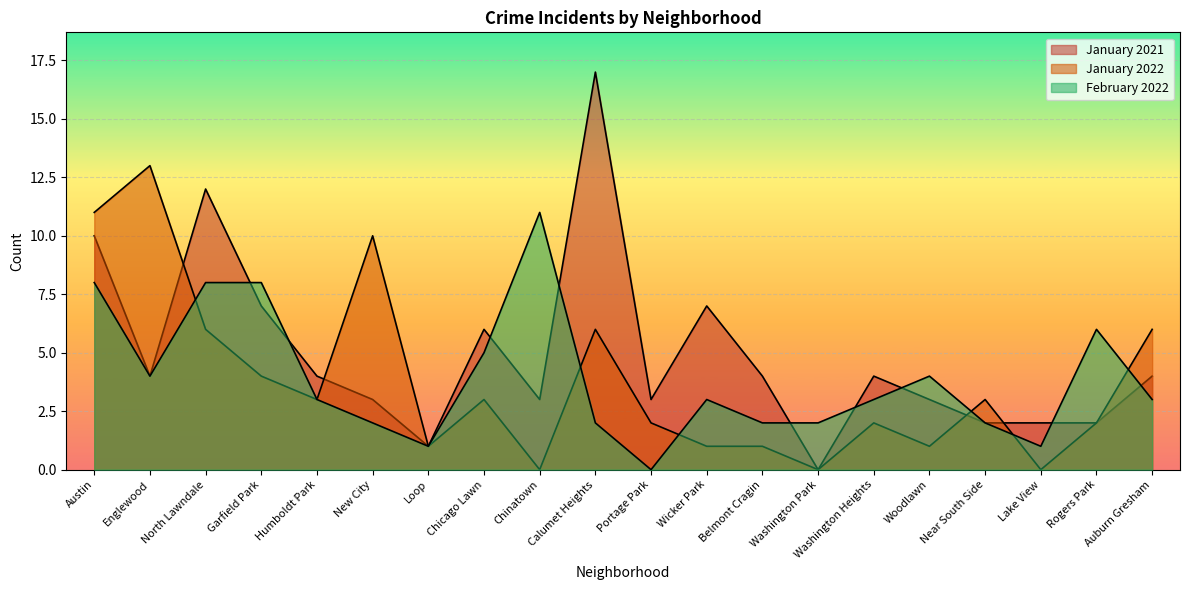

Is the value of January 2022 at Chinatown greater than the value of January 2021 at Loop?

No